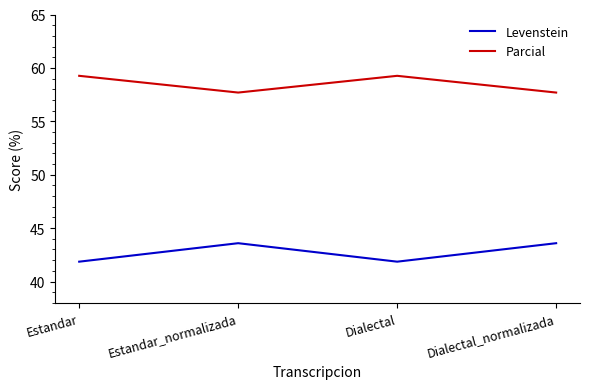

Which series has the largest total across all categories?

Parcial